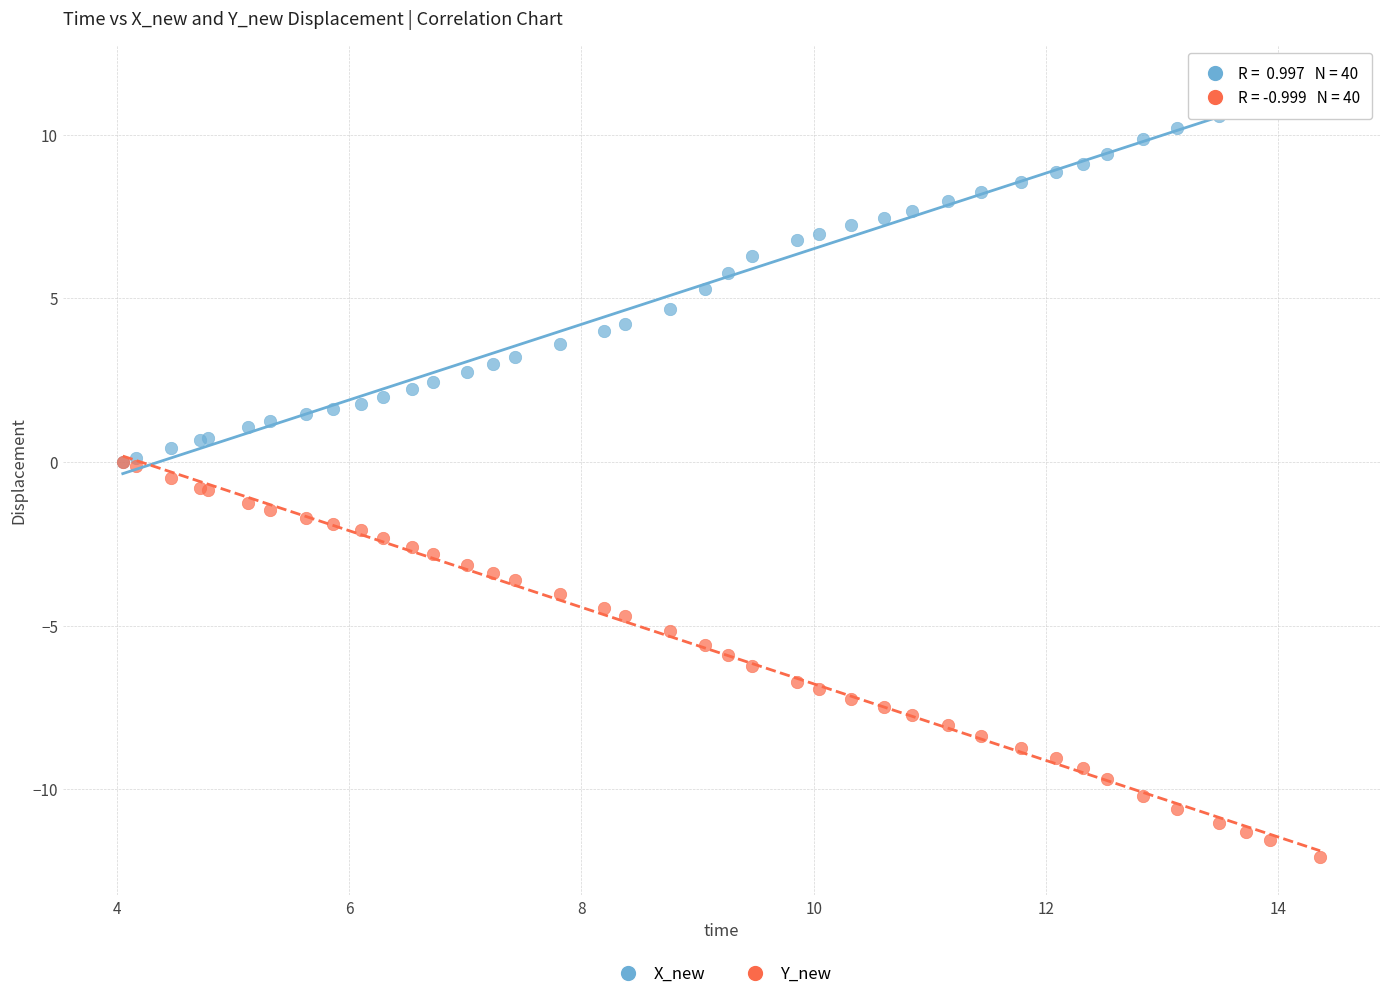

Which series contains the highest Y value?

X_new